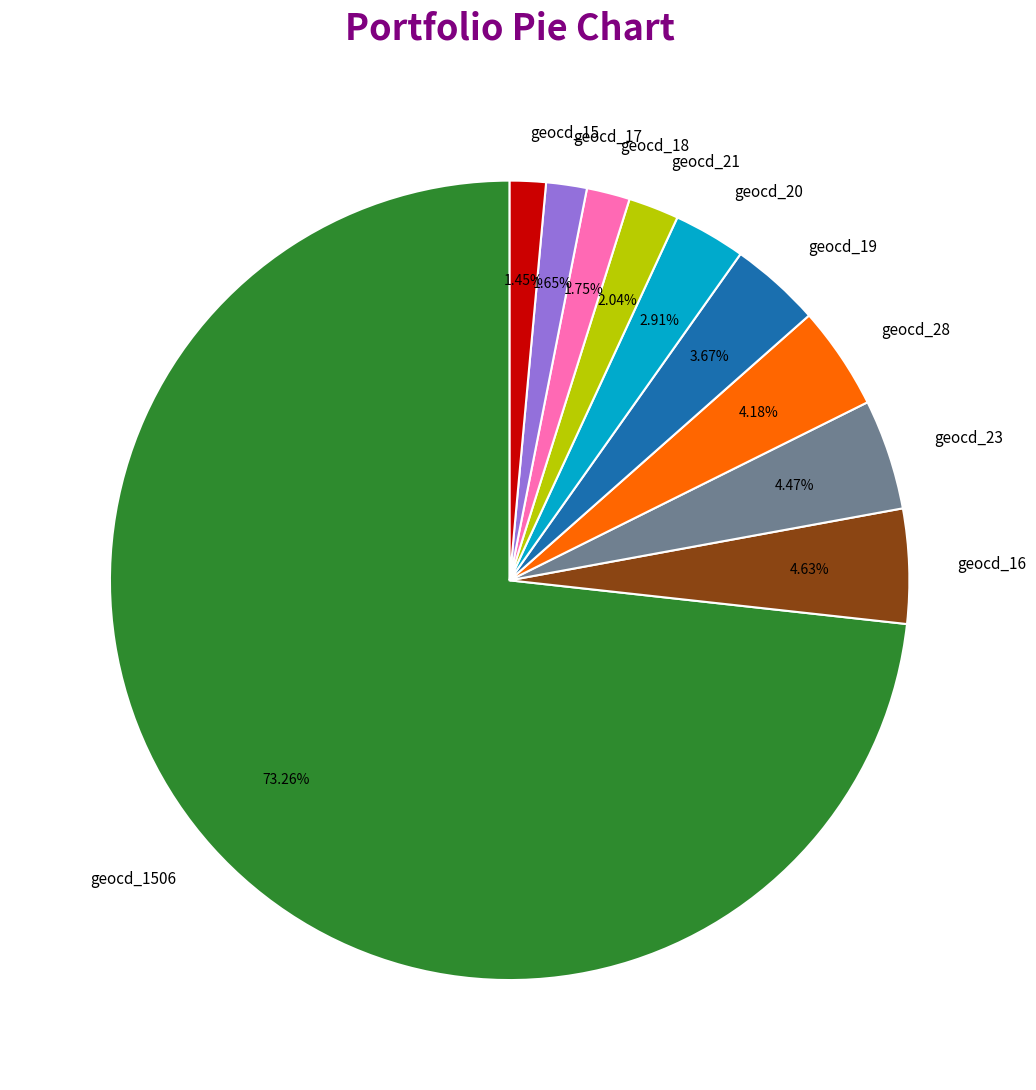

To the nearest percent, what is the difference between the largest and smallest slice percentages?

72%